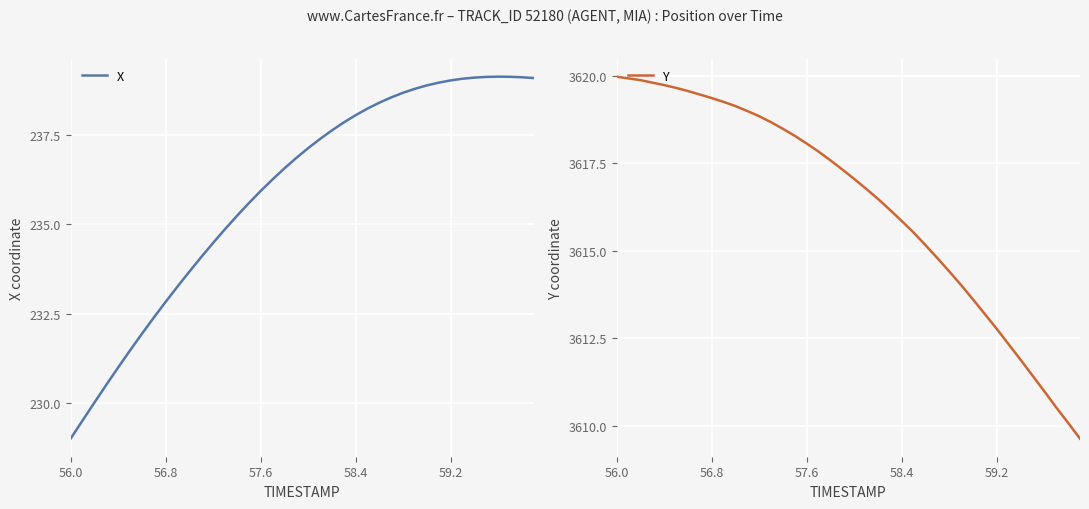

At which label does X reach its minimum?

56.0